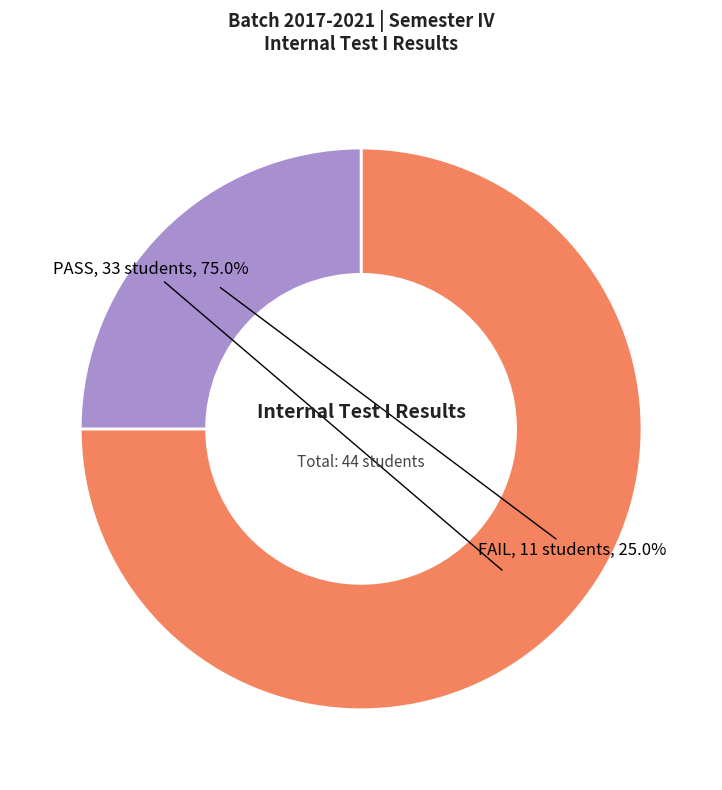

Rank the categories by value from lowest to highest.

FAIL, PASS